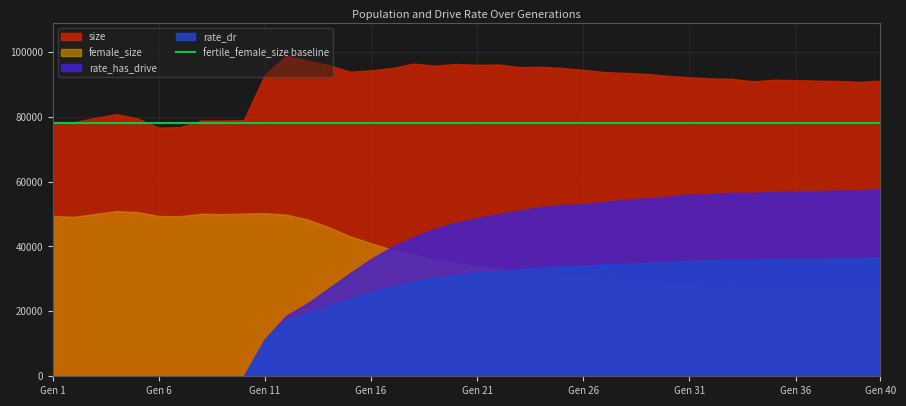

The value of rate_has_drive at 17 is 0.4. True or false?

True